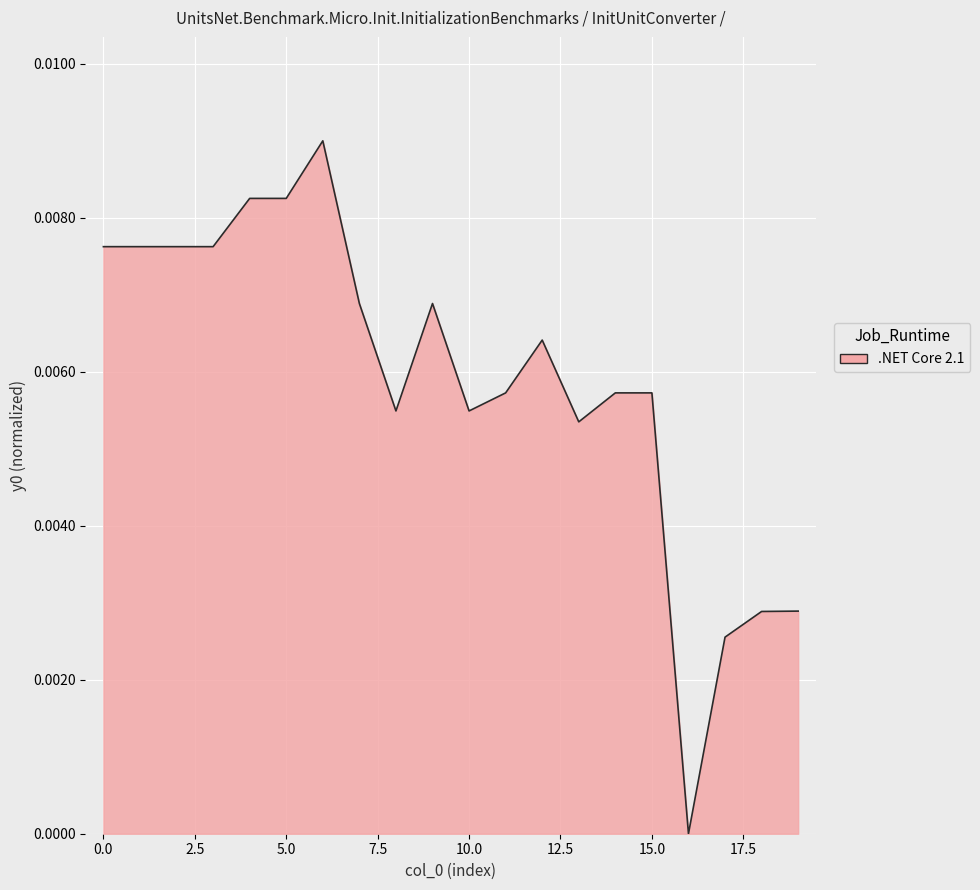

List the labels in order of value, largest first.

6, 4, 5, 0, 1, 2, 3, 7, 9, 12, 11, 14, 15, 8, 10, 13, 19, 18, 17, 16